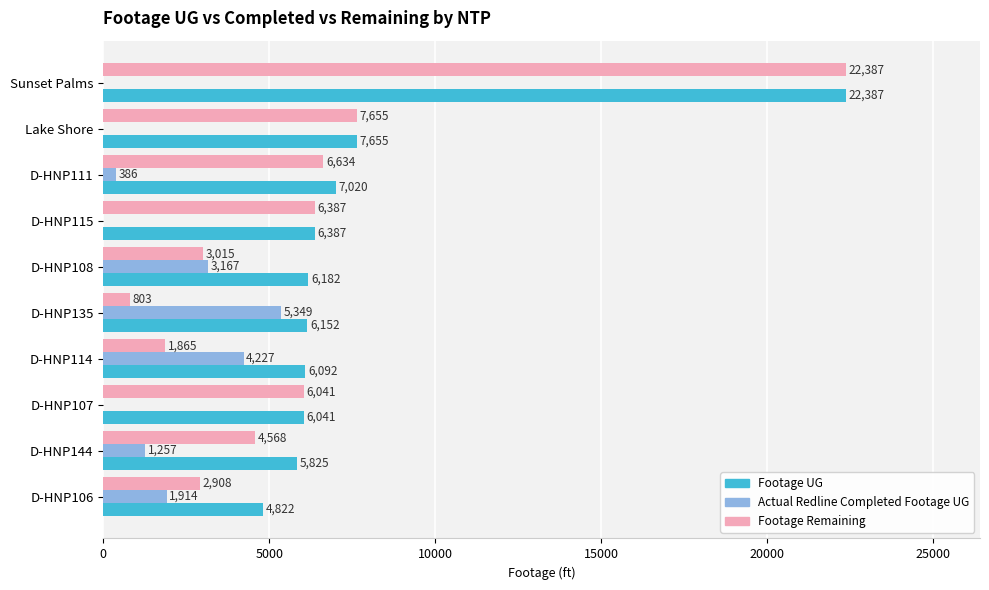

Which series has the largest range (max minus min)?

Footage Remaining